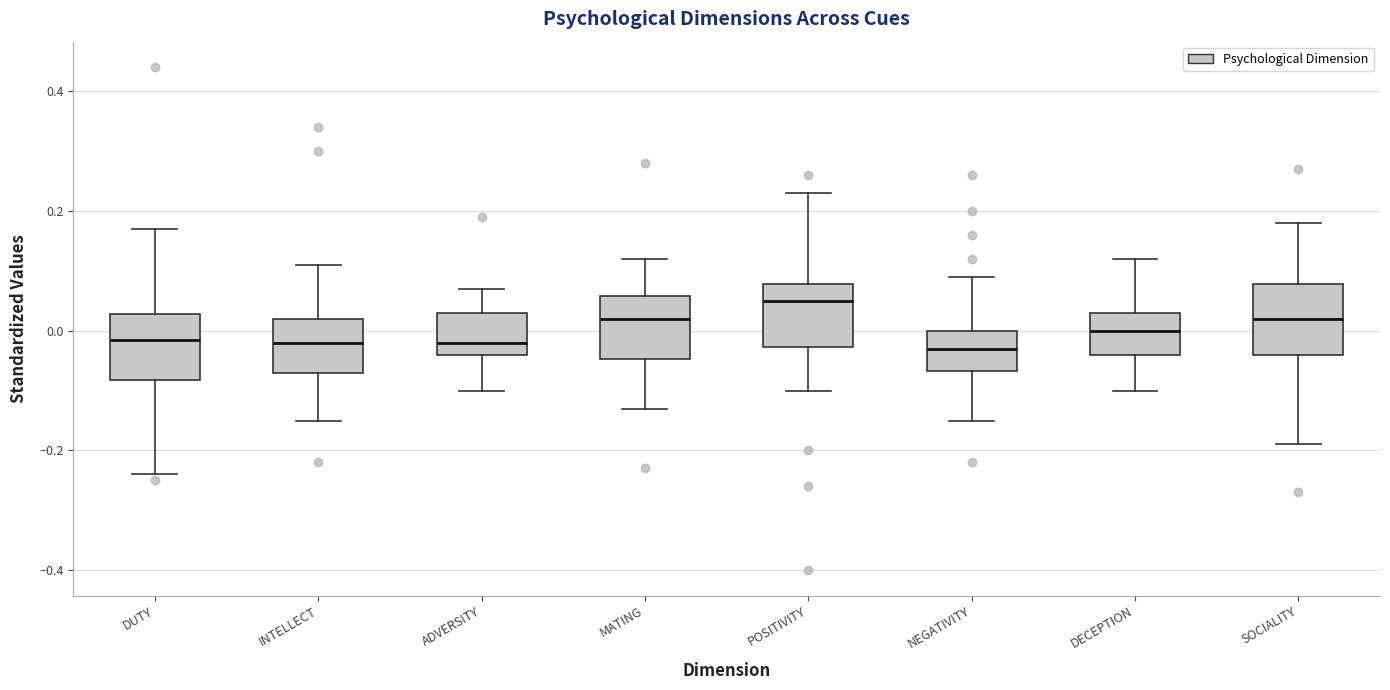

Reading left to right, transcribe this box plot: for each box, give where its median line is, the range the box spans, and where its two whiskers end, as read against the y-axis. The values are not printed on the chart, so give them approximately, as read against the axis.

DUTY: median -0.02, box -0.08 to 0.02, whiskers -0.24 to 0.18
INTELLECT: median -0.02, box -0.06 to 0.02, whiskers -0.14 to 0.12
ADVERSITY: median -0.02, box -0.04 to 0.04, whiskers -0.10 to 0.08
MATING: median 0.02, box -0.04 to 0.06, whiskers -0.12 to 0.12
POSITIVITY: median 0.06, box -0.02 to 0.08, whiskers -0.10 to 0.24
NEGATIVITY: median -0.02, box -0.06 to 0.00, whiskers -0.14 to 0.10
DECEPTION: median 0.00, box -0.04 to 0.04, whiskers -0.10 to 0.12
SOCIALITY: median 0.02, box -0.04 to 0.08, whiskers -0.18 to 0.18